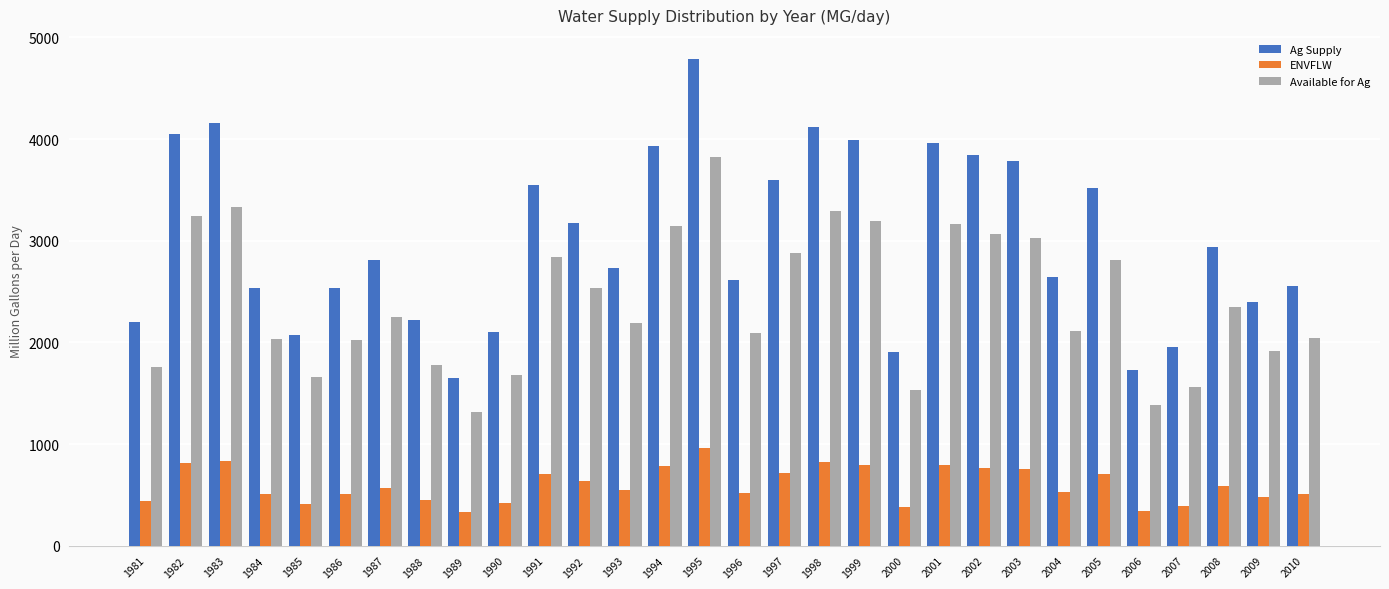

Is the value of ENVFLW at 1997 greater than the value of Ag Supply at 1989?

No